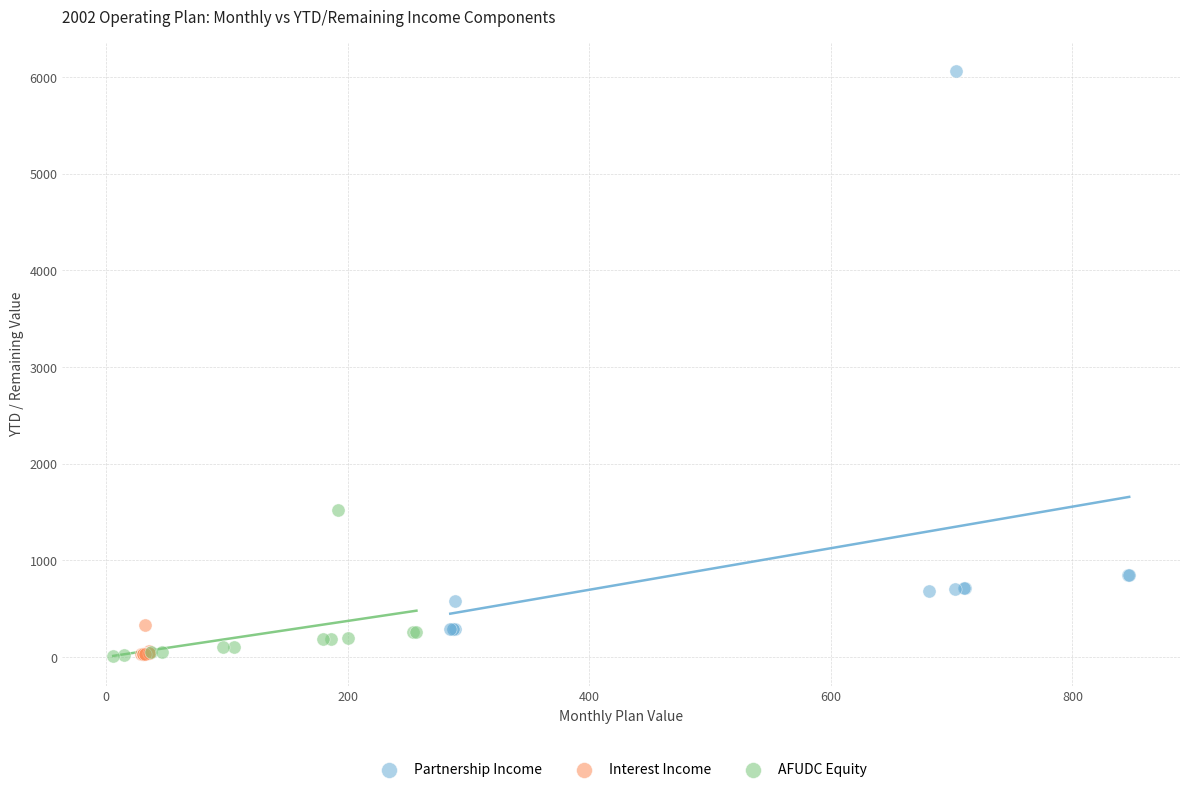

Which series reaches the maximum Y coordinate?

Partnership Income